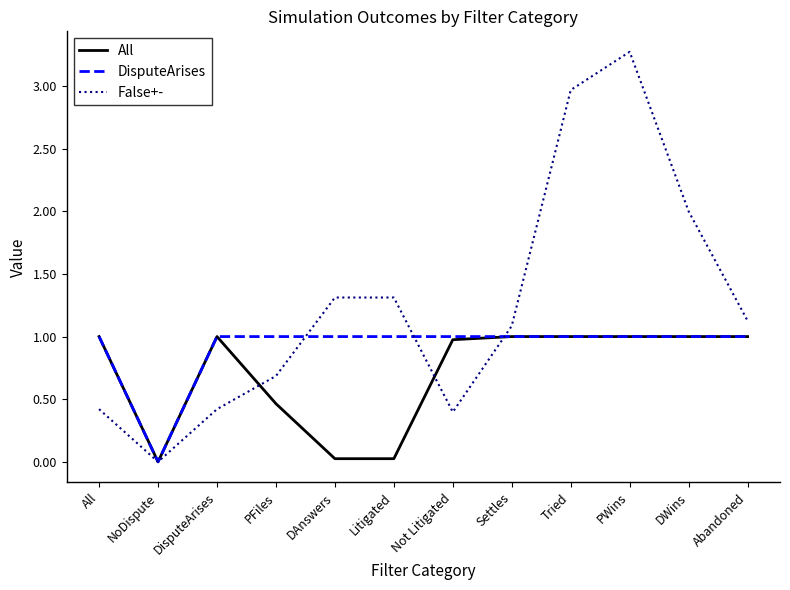

Rank the series at Litigated from highest to lowest value.

False+-, DisputeArises, All